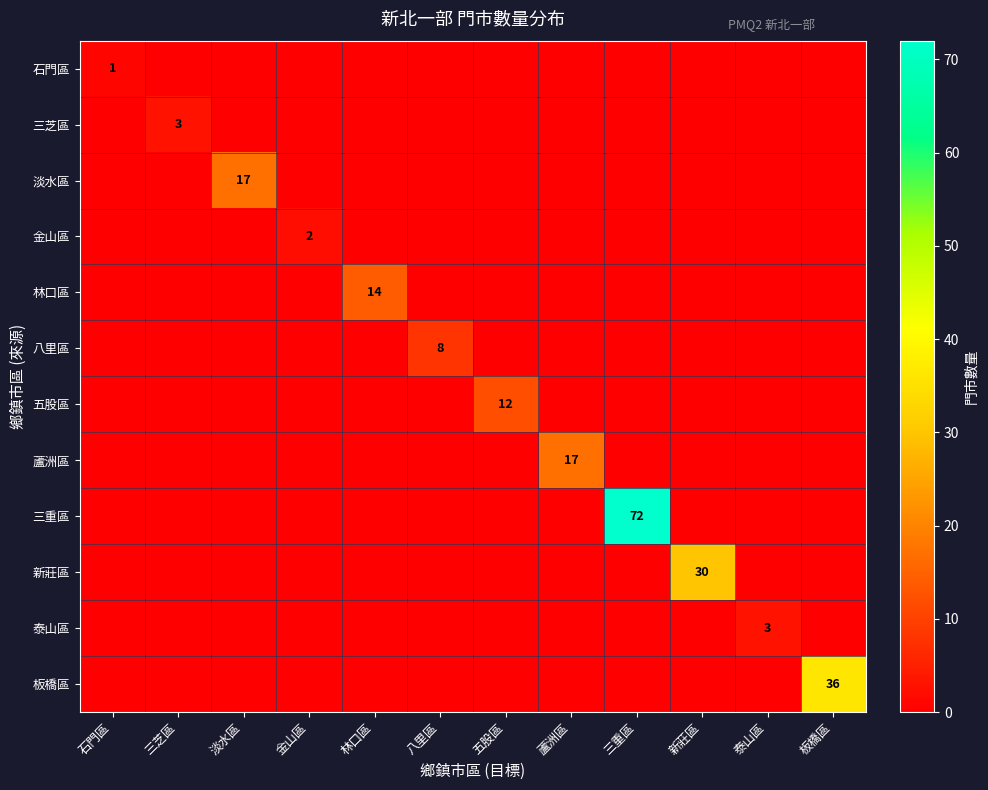

Which has a higher value, 三重區 or 三芝區?

三重區